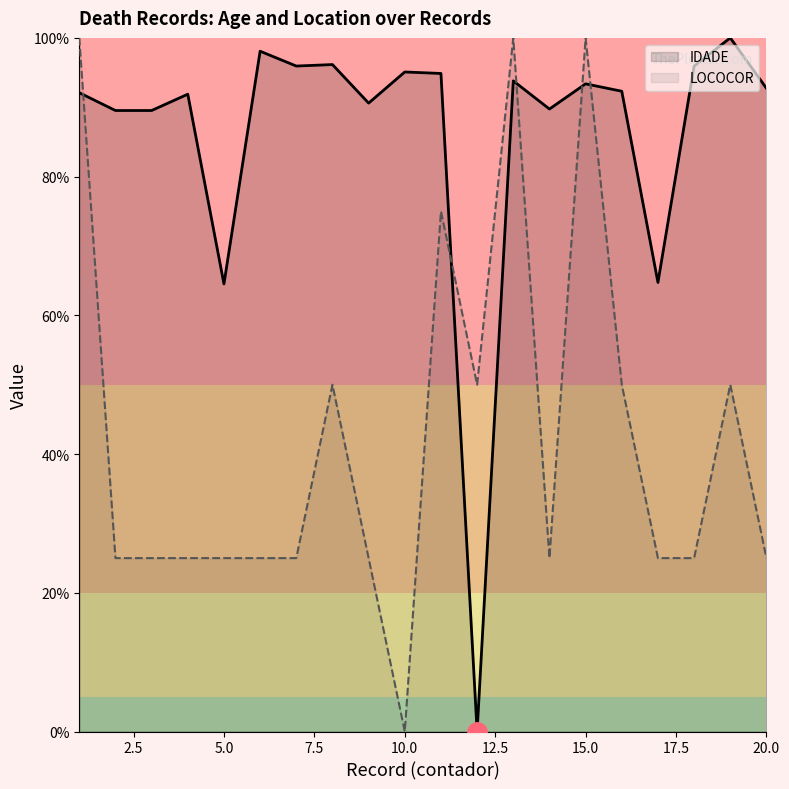

Which series ends up on top after the final intersection of LOCOCOR and IDADE?

IDADE